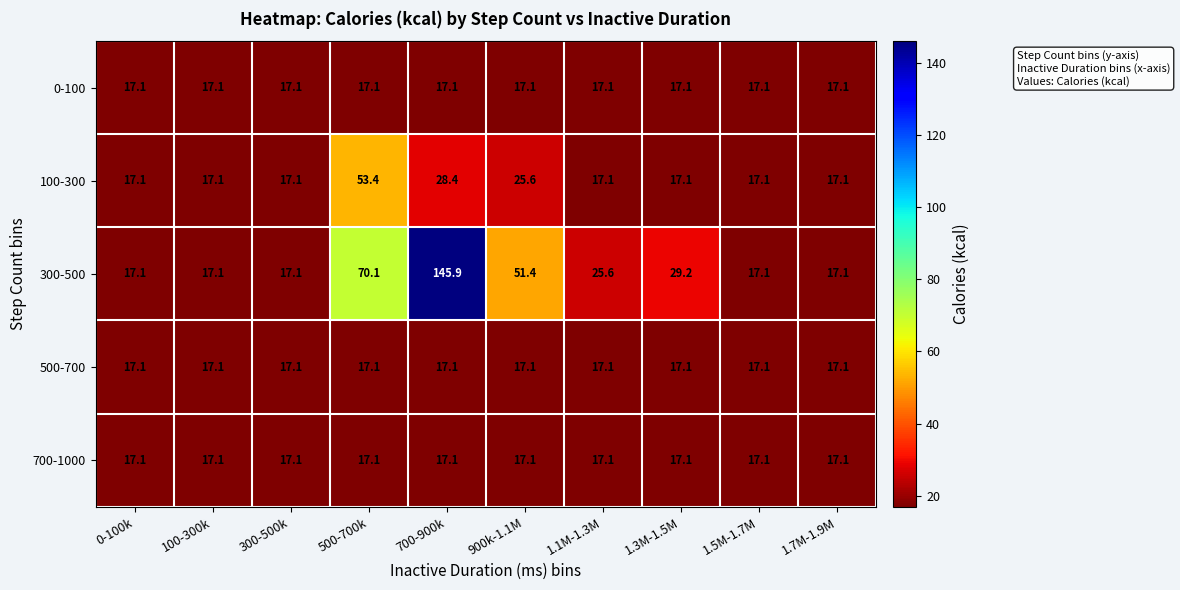

Which series has the largest total across all categories?

300-500